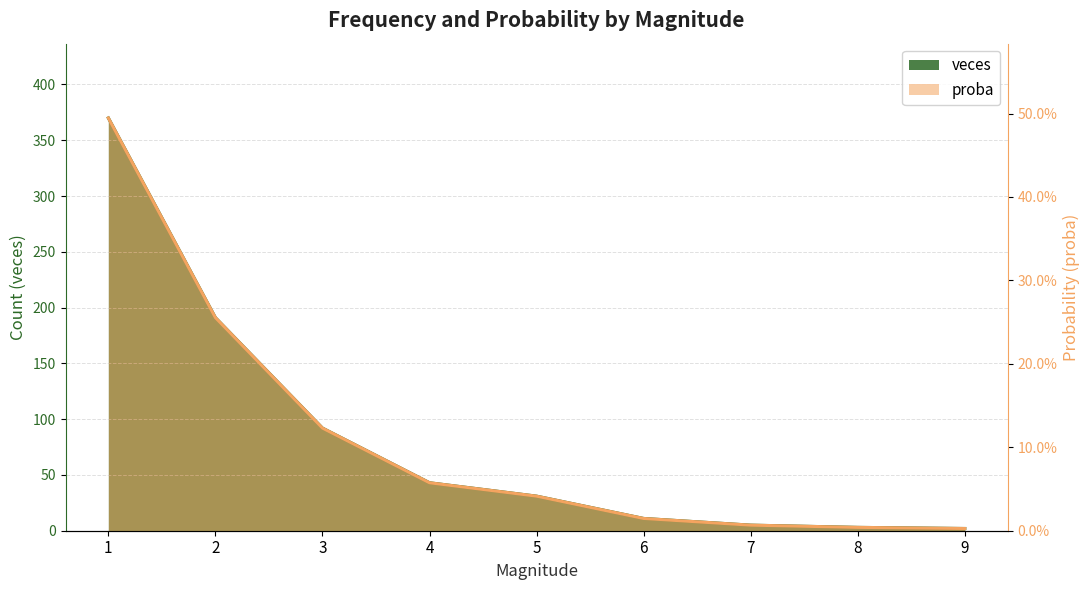

At which label does proba reach its minimum?

9